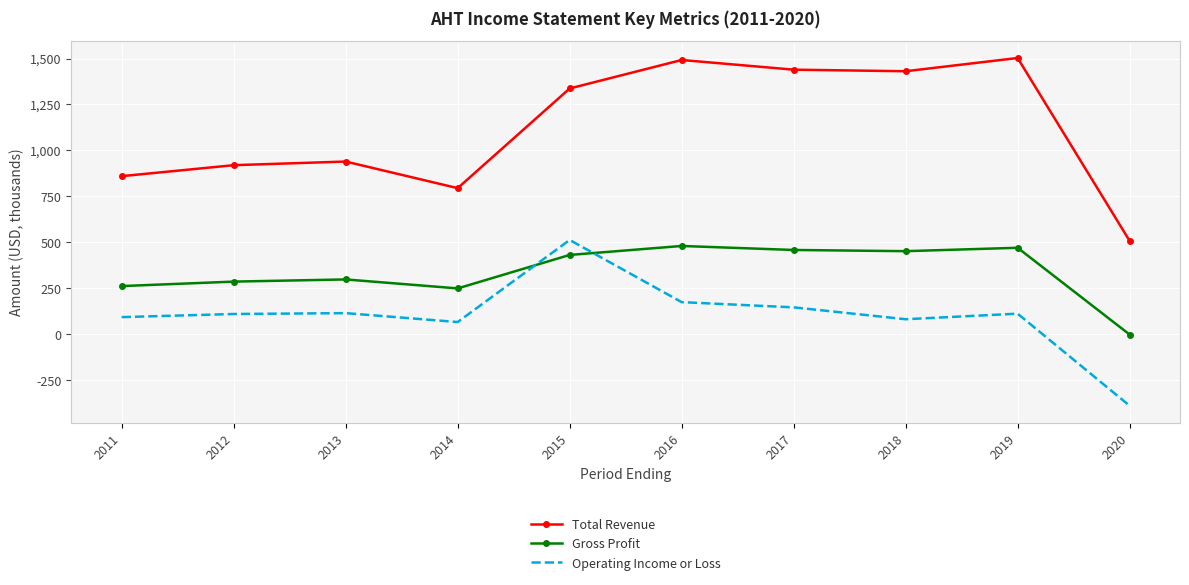

True or false: Total Revenue has a value of 334.7 at 2013.

False